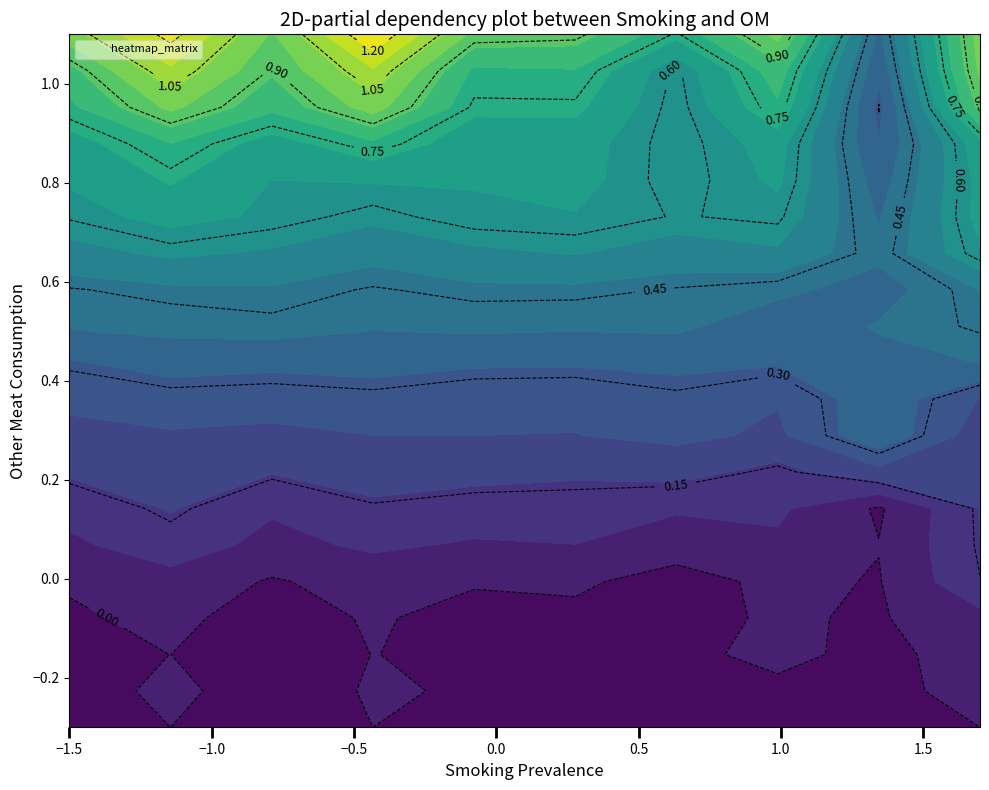

At how many categories does at least one series exceed 1?

5